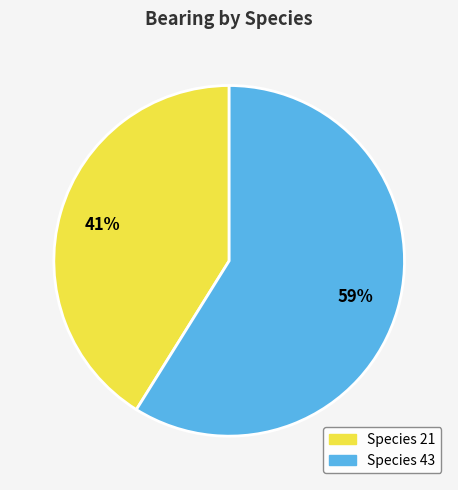

To the nearest percent, what is the difference between the largest and smallest slice percentages?

18%